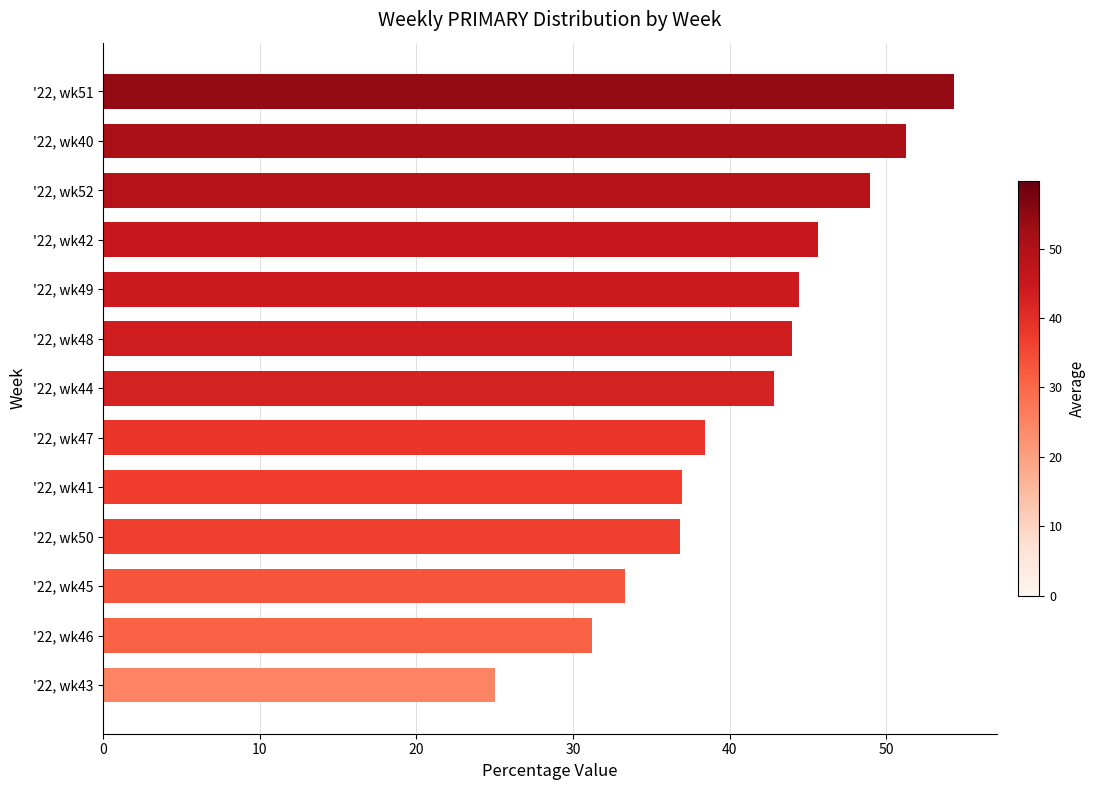

What is the value of the 6th bar from the top?

44.0